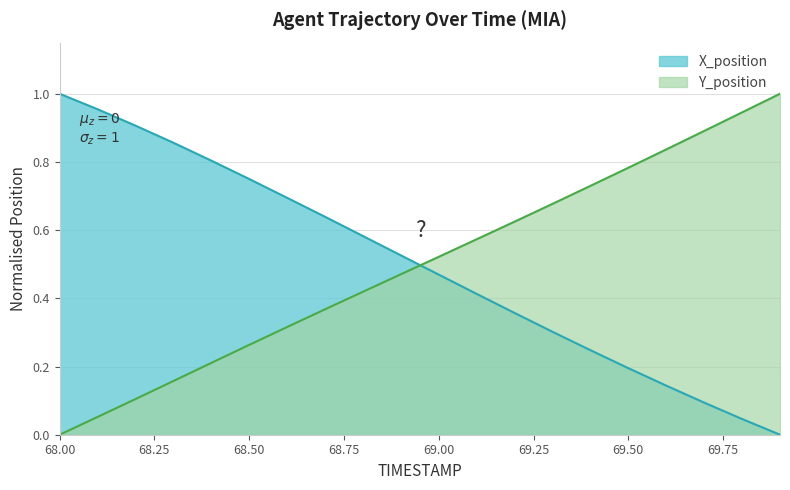

At how many categories does at least one series exceed 0?

20